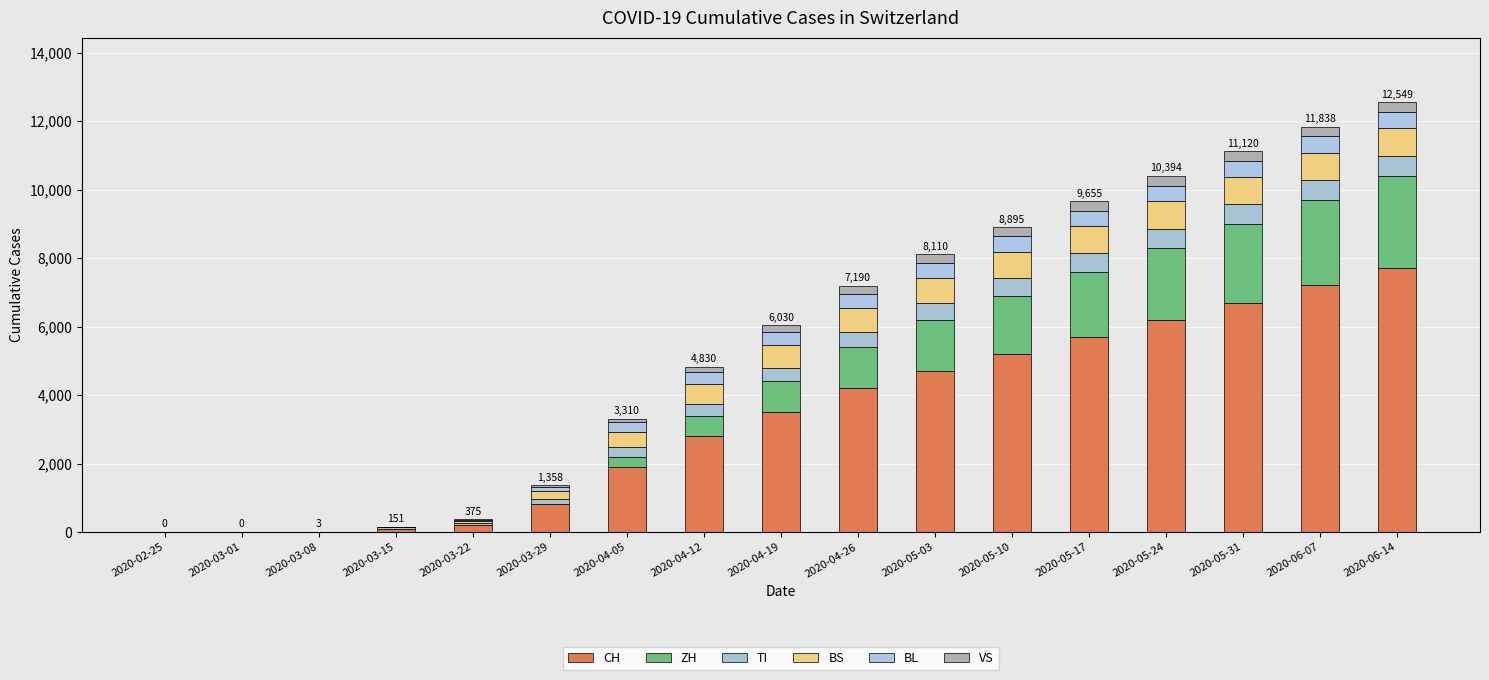

True or false: TI has a value of 545 at 2020-05-17.

True